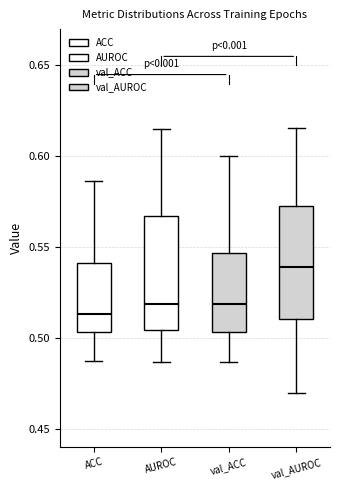

Reading left to right, transcribe this box plot: for each box, give where its median line is, the range the box spans, and where its two whiskers end, as read against the y-axis. The values are not printed on the chart, so give them approximately, as read against the axis.

ACC: median 0.515, box 0.505 to 0.540, whiskers 0.485 to 0.585
AUROC: median 0.520, box 0.505 to 0.565, whiskers 0.485 to 0.615
val_ACC: median 0.520, box 0.505 to 0.545, whiskers 0.485 to 0.600
val_AUROC: median 0.540, box 0.510 to 0.575, whiskers 0.470 to 0.615